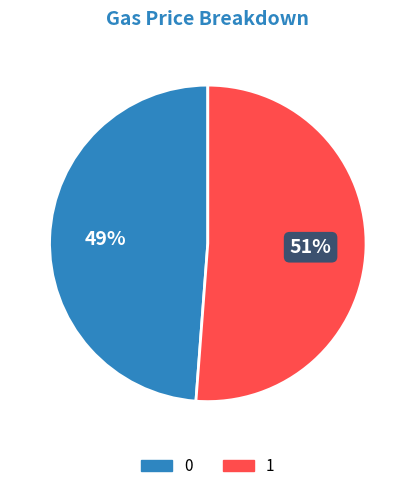

To the nearest percent, what percentage of the pie is 0?

49%